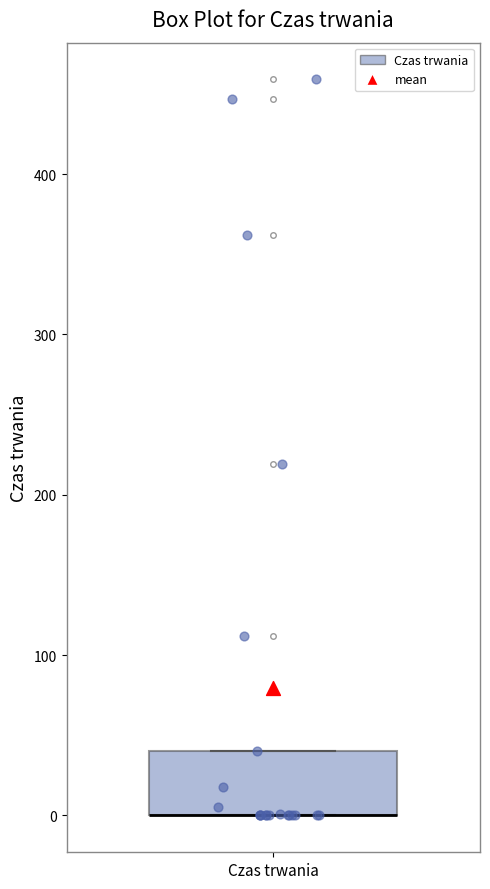

Where is the upper edge of the box for Czas trwania on the y-axis? The values are not printed on the chart, so give them approximately, as read against the axis.

40